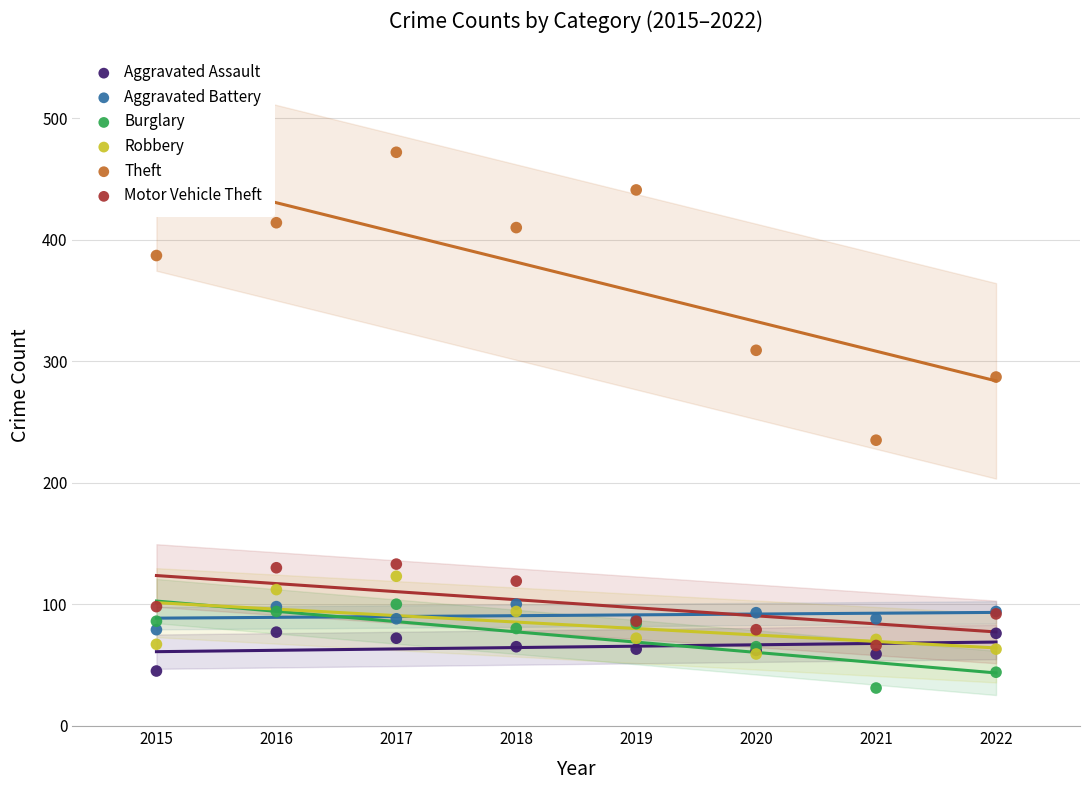

In the Theft series, what Y value is closest to 353?

387